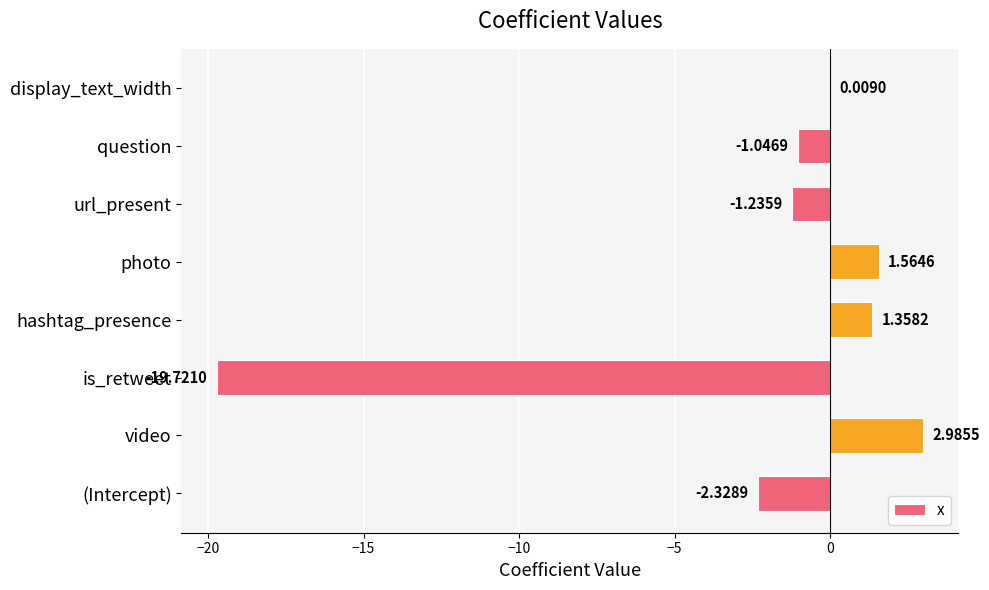

Does the chart contain stacked bars?

No